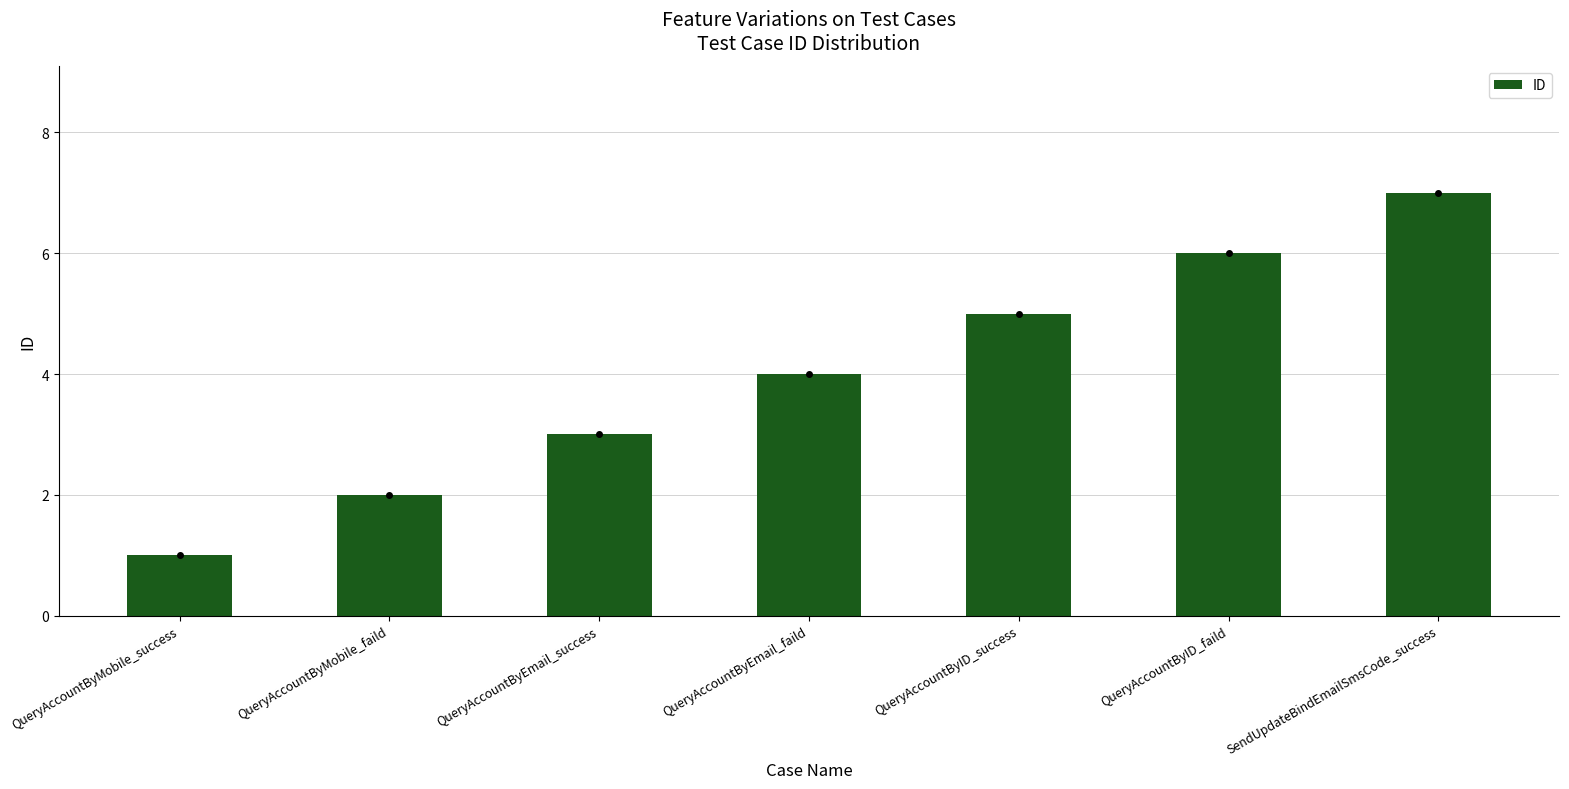

At which category does the chart reach its peak across all series?

SendUpdateBindEmailSmsCode_success